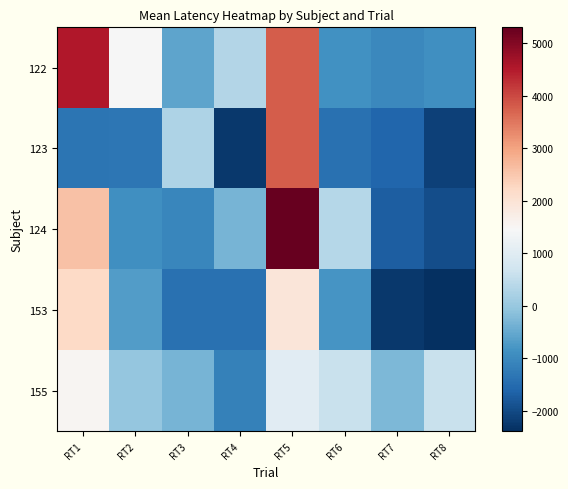

Reading left to right, transcribe all the data shown in this chart.

122: RT1=4529.1	RT2=1436.1	RT3=-582.9	RT4=320.1	RT5=3773.1	RT6=-874.9	RT7=-1028.9	RT8=-911.9
123: RT1=-1352.9	RT2=-1317.9	RT3=261.1	RT4=-2268.9	RT5=3773.1	RT6=-1415.9	RT7=-1596.9	RT8=-2141.9
124: RT1=2574.1	RT2=-906.9	RT3=-1048.9	RT4=-340.9	RT5=5305.1	RT6=364.1	RT7=-1728.9	RT8=-1965.9
153: RT1=2230.1	RT2=-690.9	RT3=-1401.9	RT4=-1403.9	RT5=1923.1	RT6=-815.9	RT7=-2251.9	RT8=-2392.9
155: RT1=1538.1	RT2=-44.9	RT3=-345.9	RT4=-1131.9	RT5=1016.1	RT6=592.1	RT7=-263.9	RT8=595.1